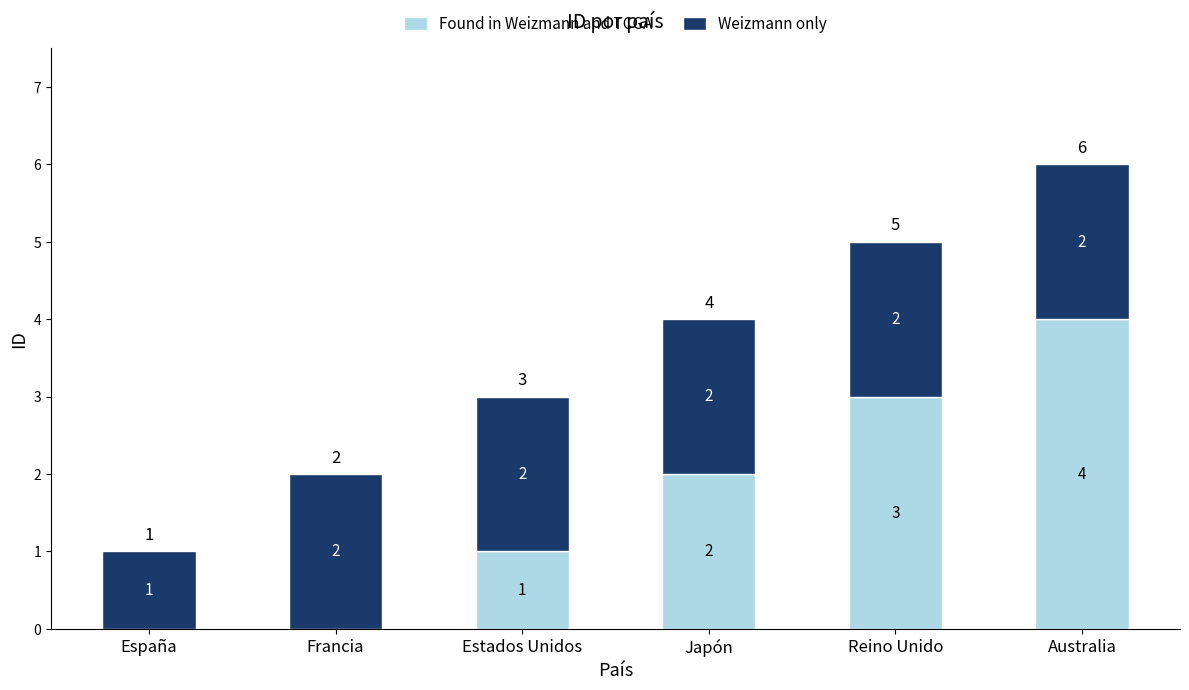

Is it true that Found in Weizmann and TCGA equals 0 at España?

True